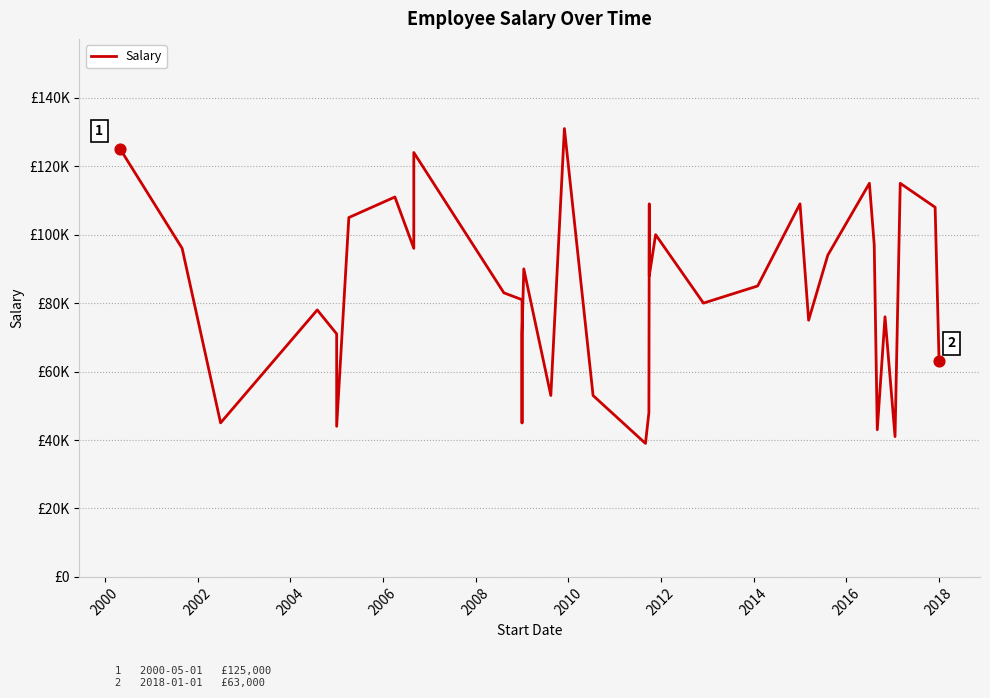

Approximately how many times larger is the value at 2014 compared to 2016?

0.8